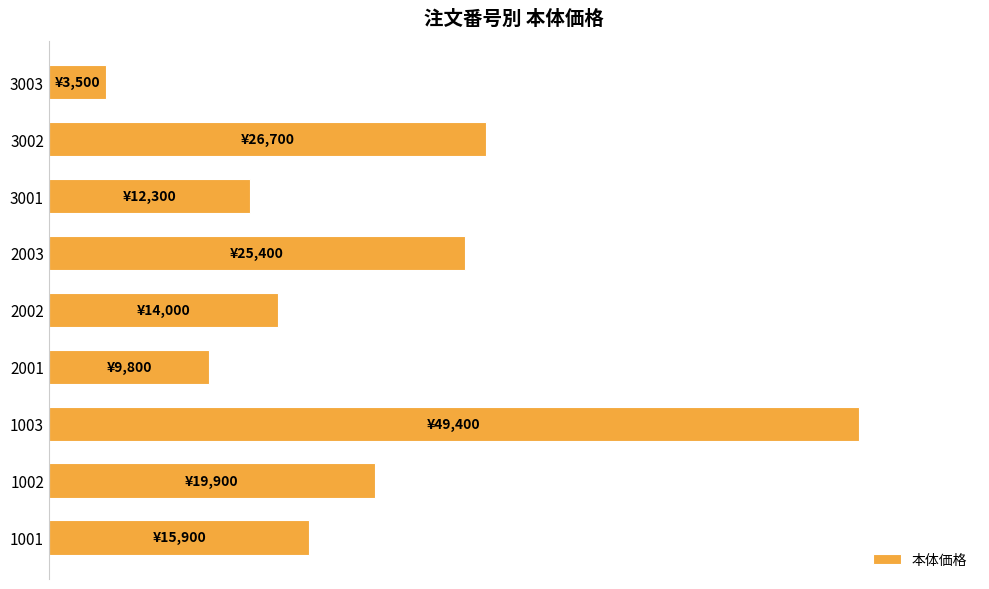

Are the bars horizontal?

Yes